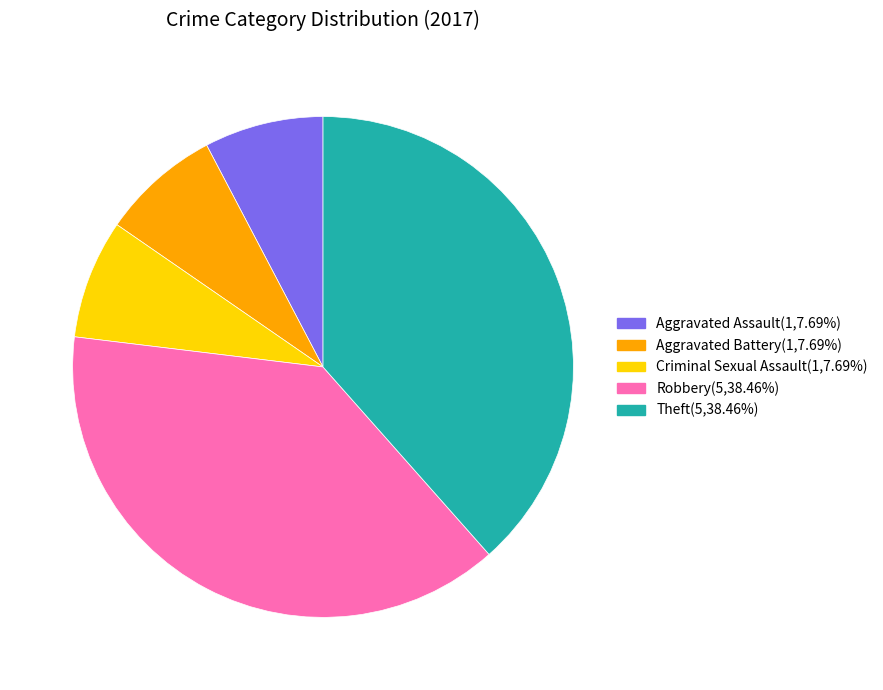

Does any single category account for the majority?

No